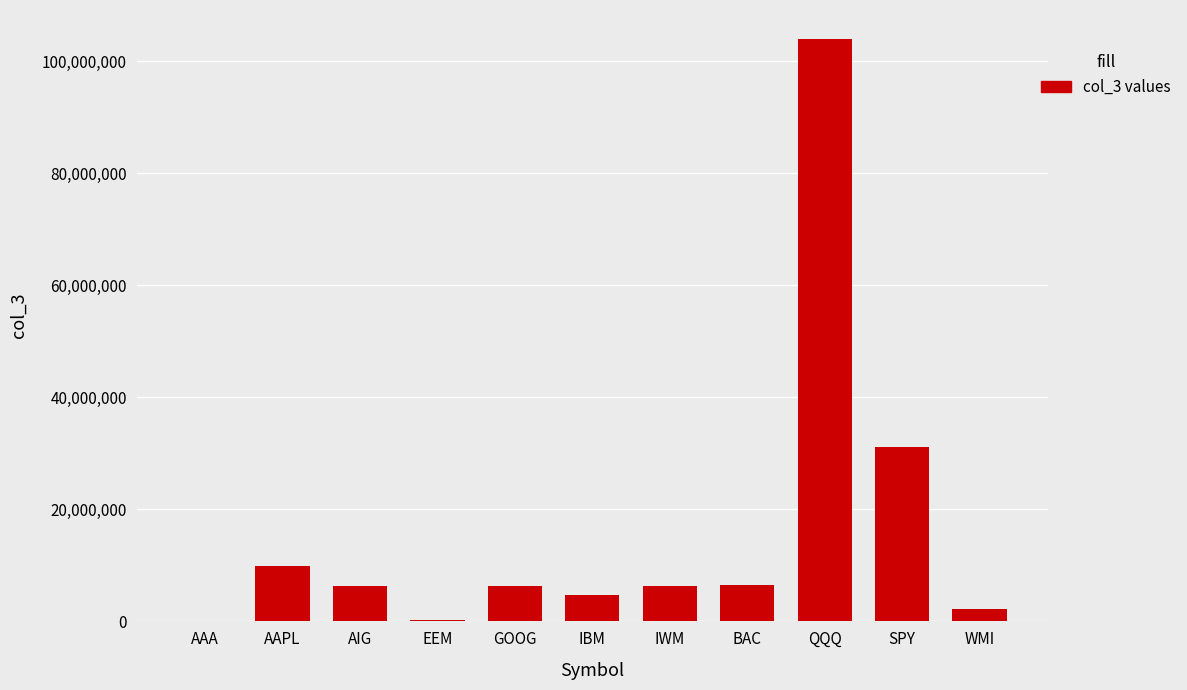

What is the change in value from AIG to WMI?

-4090200